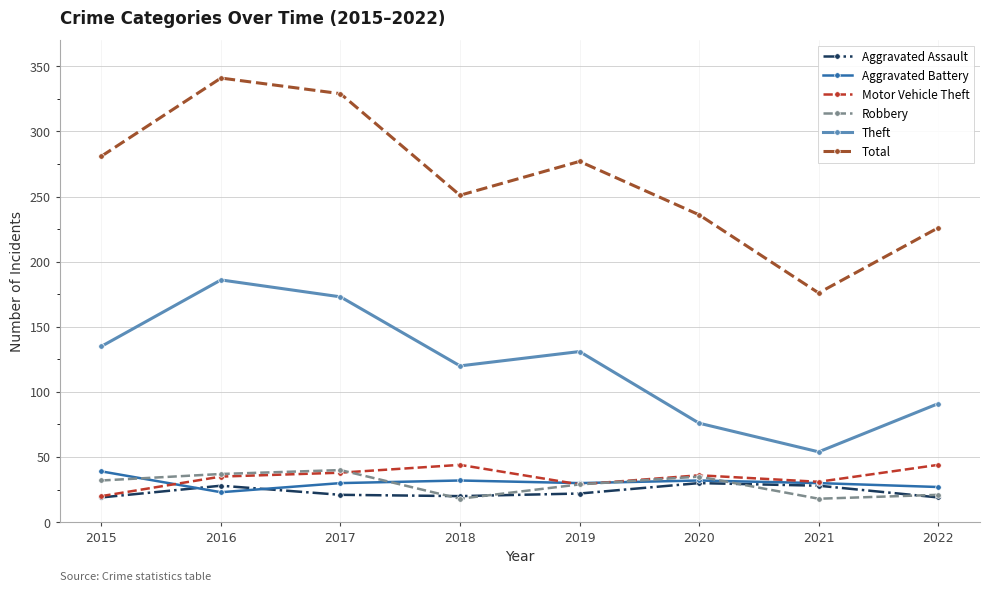

What are all the series names shown in the legend?

Aggravated Assault, Aggravated Battery, Motor Vehicle Theft, Robbery, Theft, Total